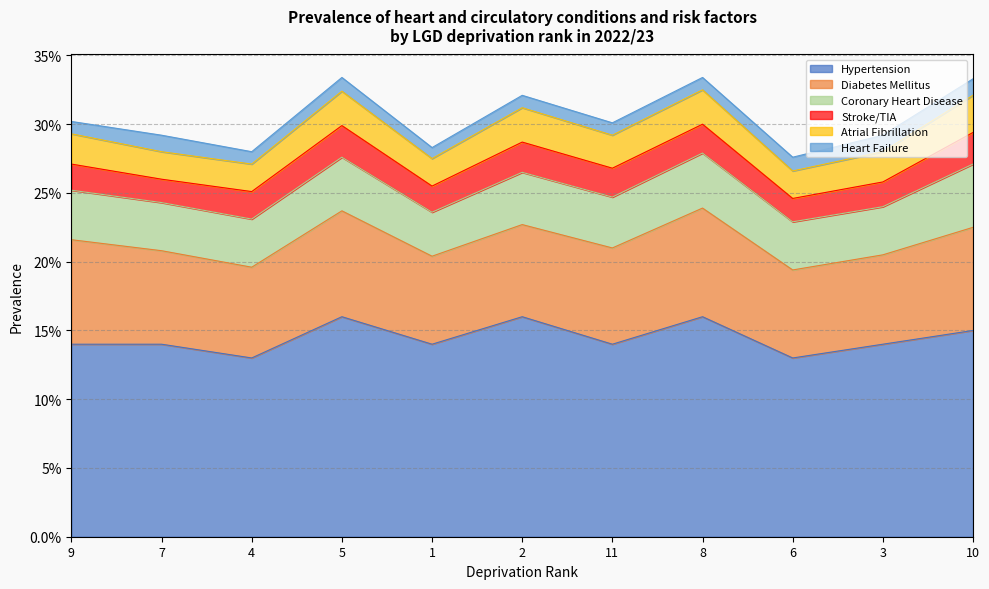

Count the Heart Failure values in the range 0 to 1.

11